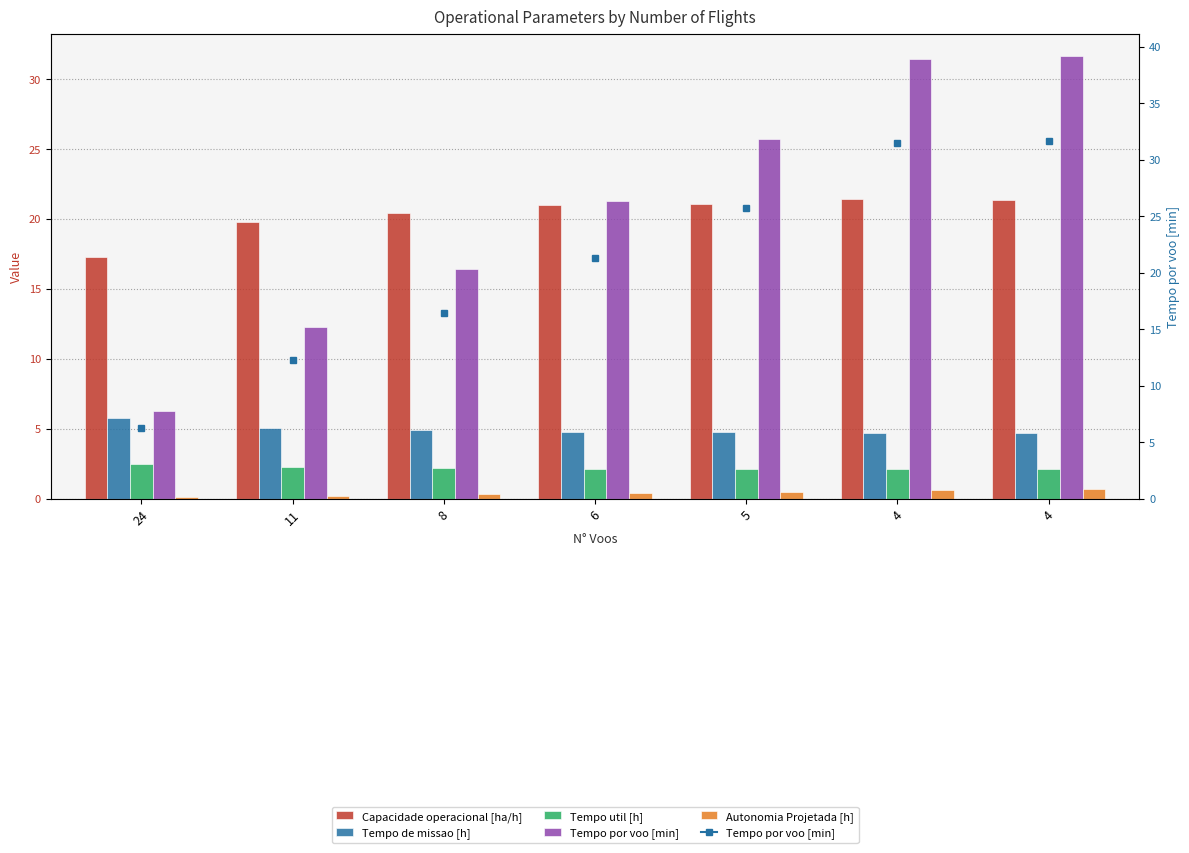

Are the bars horizontal?

No